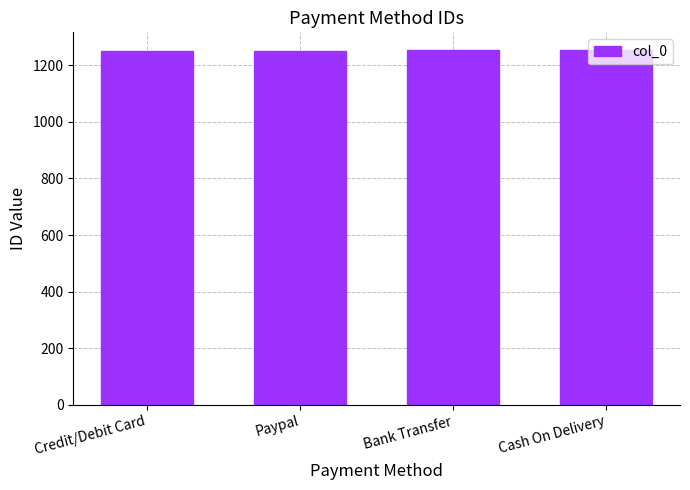

What is the greatest value displayed?

1254